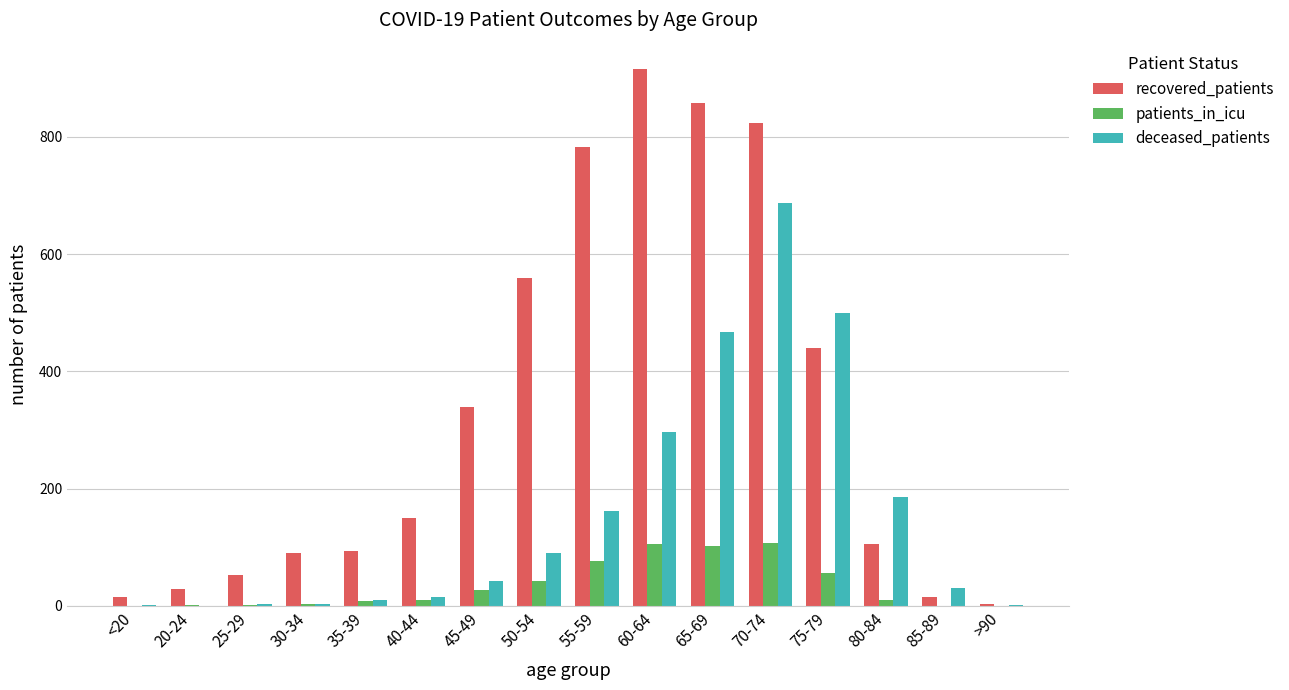

Between 35-39 and 70-74, which series saw the biggest shift?

recovered_patients